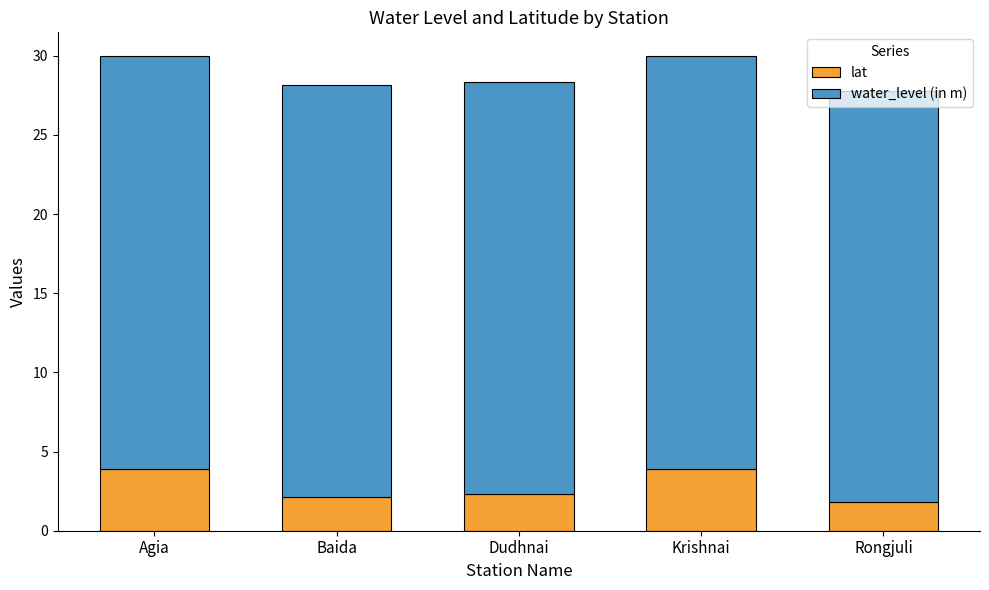

What is the sum of all lat values?

14.1